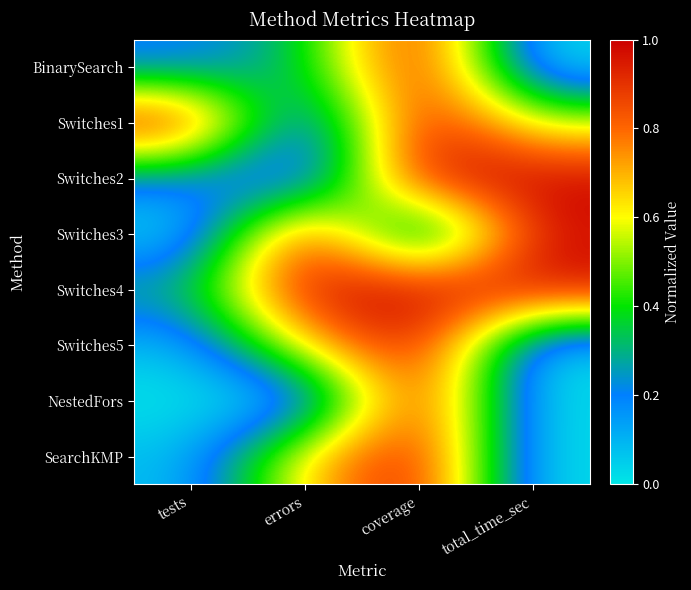

Reading left to right, what are all the values shown in this chart?

BinarySearch: tests=0.2	errors=0.3	coverage=1.0	total_time_sec=0.0
Switches1: tests=1.0	errors=0.0	coverage=1.0	total_time_sec=0.6
Switches2: tests=0.2	errors=0.0	coverage=1.0	total_time_sec=1.0
Switches3: tests=0.0	errors=1.0	coverage=0.0	total_time_sec=1.0
Switches4: tests=0.3	errors=1.0	coverage=1.0	total_time_sec=1.0
Switches5: tests=0.1	errors=0.7	coverage=1.0	total_time_sec=0.0
NestedFors: tests=0.0	errors=0.0	coverage=1.0	total_time_sec=0.0
SearchKMP: tests=0.1	errors=0.7	coverage=1.0	total_time_sec=0.0